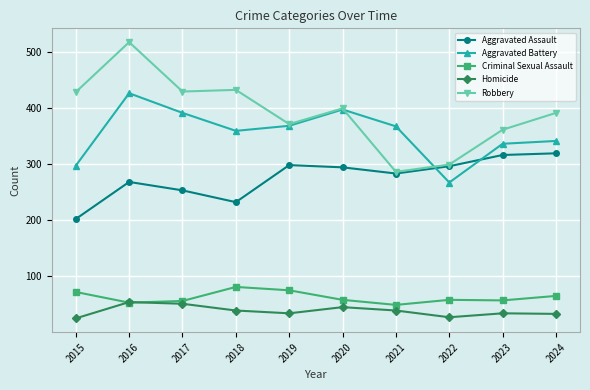

At how many categories does at least one series exceed 133?

10